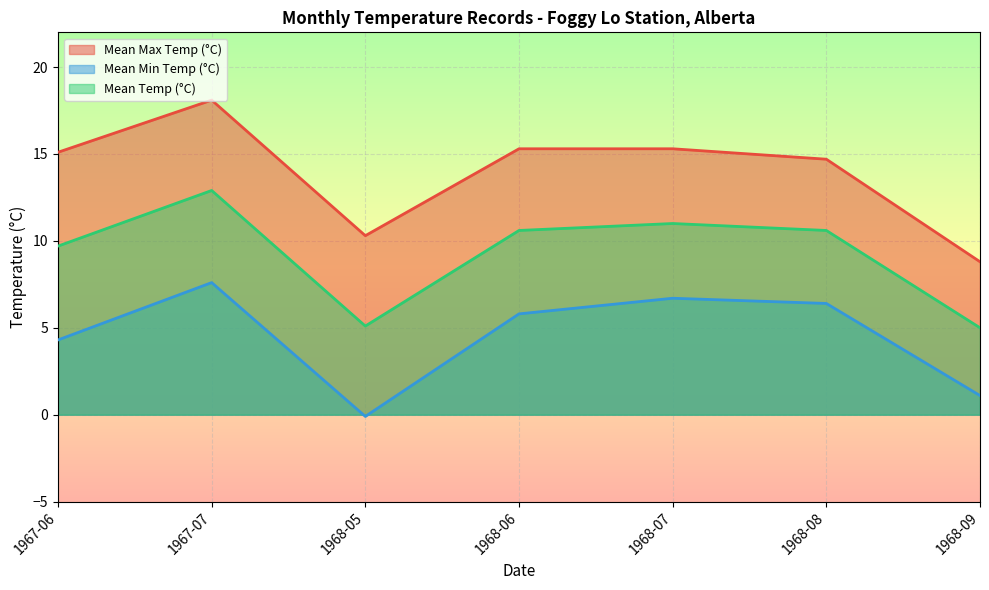

Is it true that Mean Max Temp (°C) equals 26.0 at 1967-06?

False